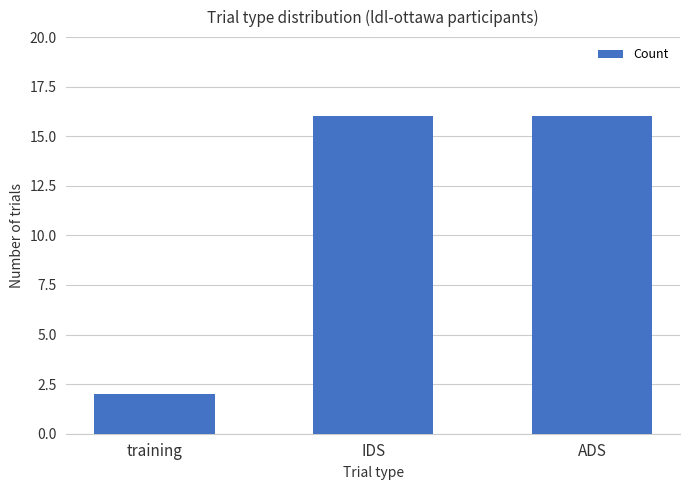

What is the difference between the values at training and ADS?

14